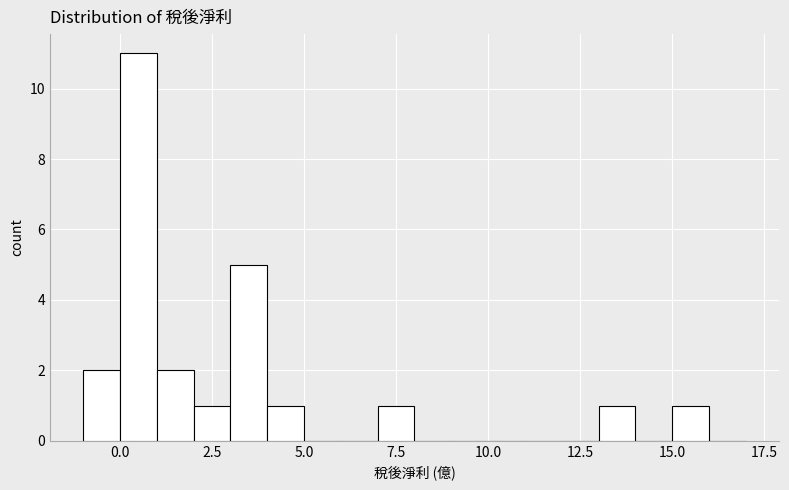

Read against the x-axis, roughly where is the centre of the tallest bar?

0.5